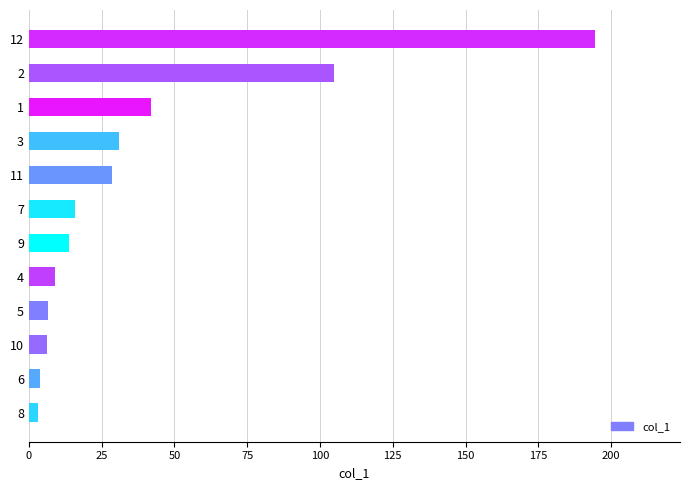

Approximately how many times larger is the value at 3 compared to 10?

4.9